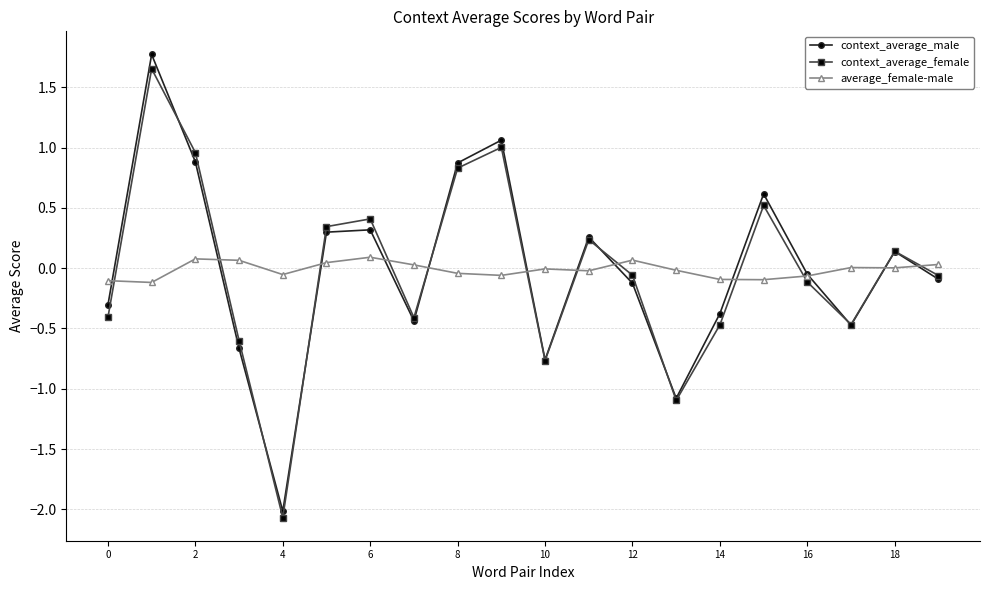

What is the greatest value displayed?

1.8